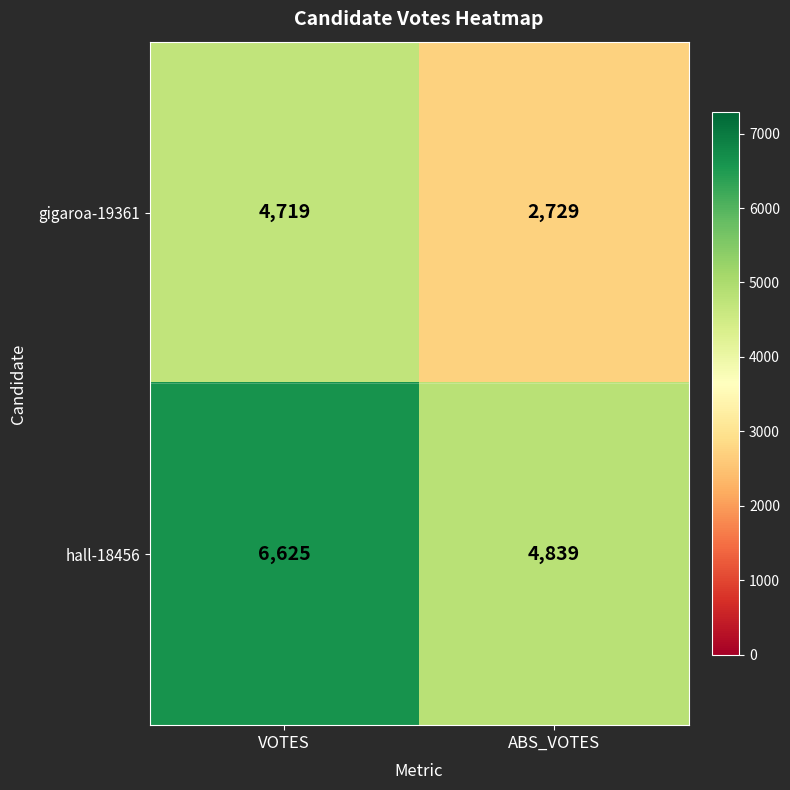

True or false: hall-18456 has a value of 6625 at VOTES.

True